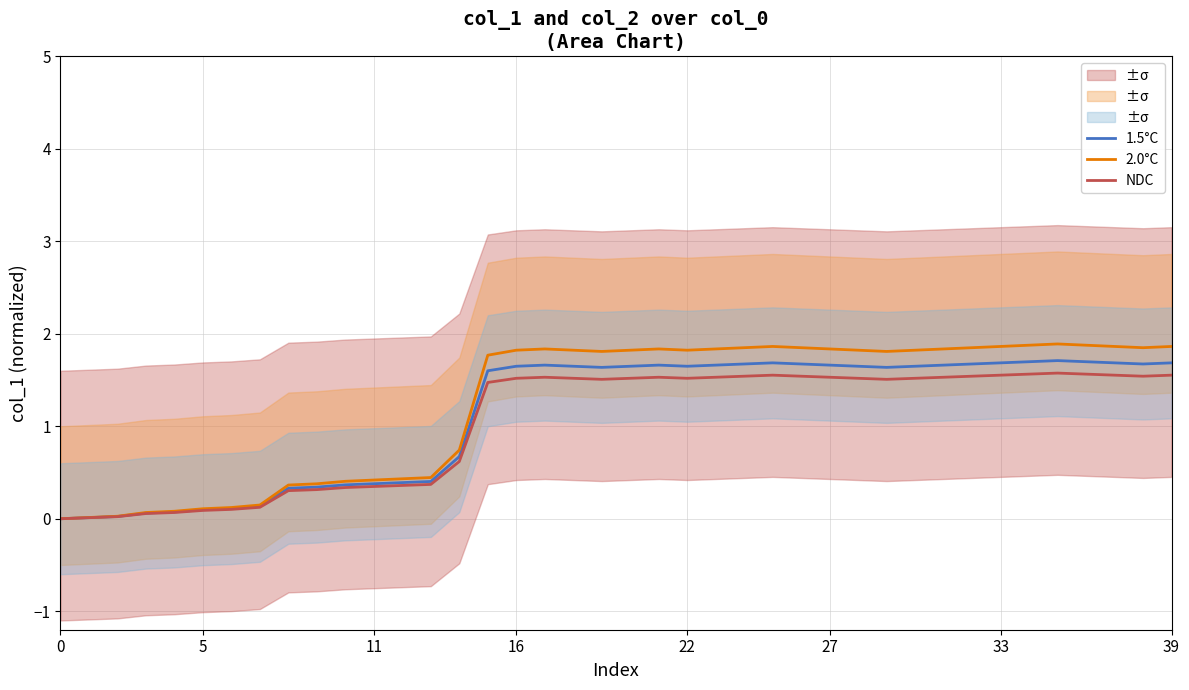

Is it true that 1.5°C equals 0.4 at 12?

True